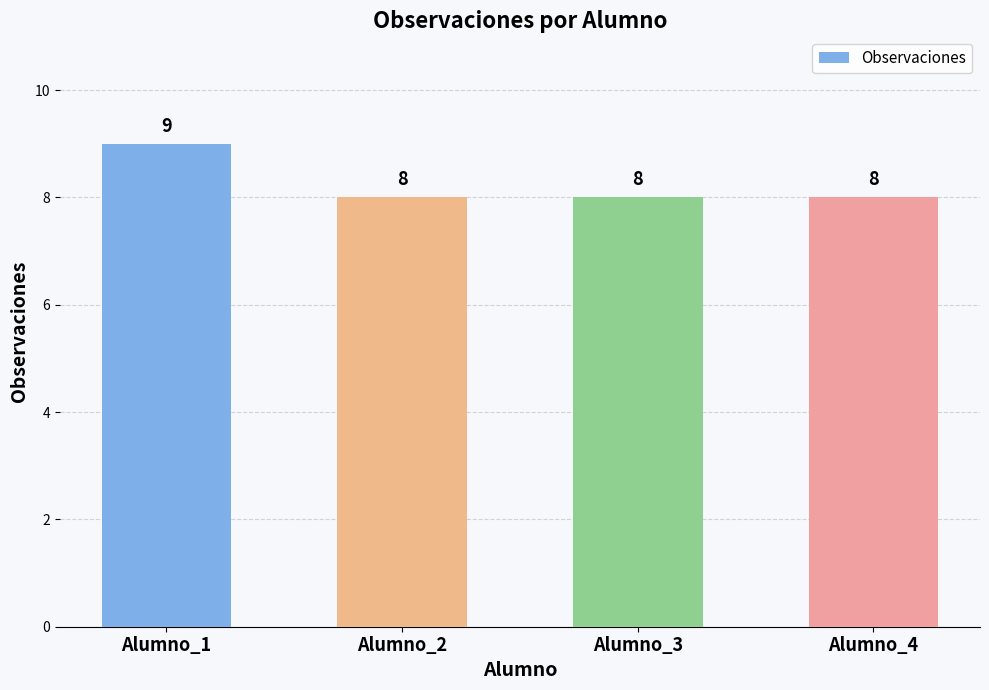

The chart shows a value of 9 at Alumno_1. True or false?

True